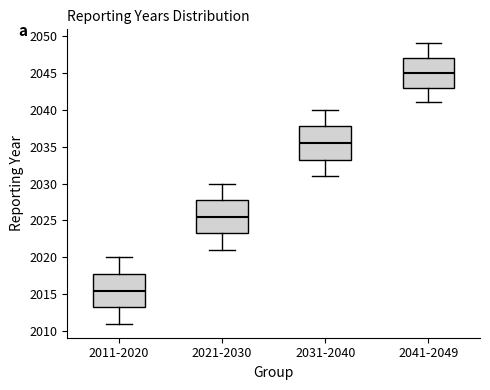

Reading left to right, read every box against the y-axis: the position of its median line, the range the box covers, and the ends of its whiskers. The values are not printed on the chart, so give them approximately, as read against the axis.

2011-2020: median 2015.5, box 2013.5 to 2018.0, whiskers 2011.0 to 2020.0
2021-2030: median 2025.5, box 2023.5 to 2028.0, whiskers 2021.0 to 2030.0
2031-2040: median 2035.5, box 2033.5 to 2038.0, whiskers 2031.0 to 2040.0
2041-2049: median 2045.0, box 2043.0 to 2047.0, whiskers 2041.0 to 2049.0